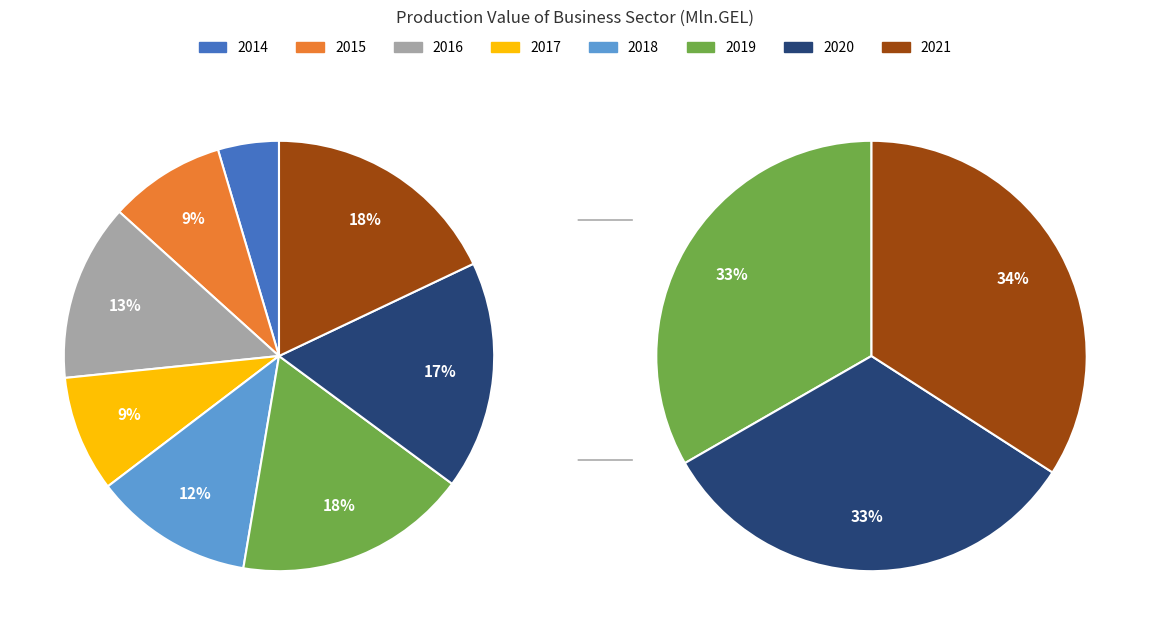

Which slice is the smallest?

2014